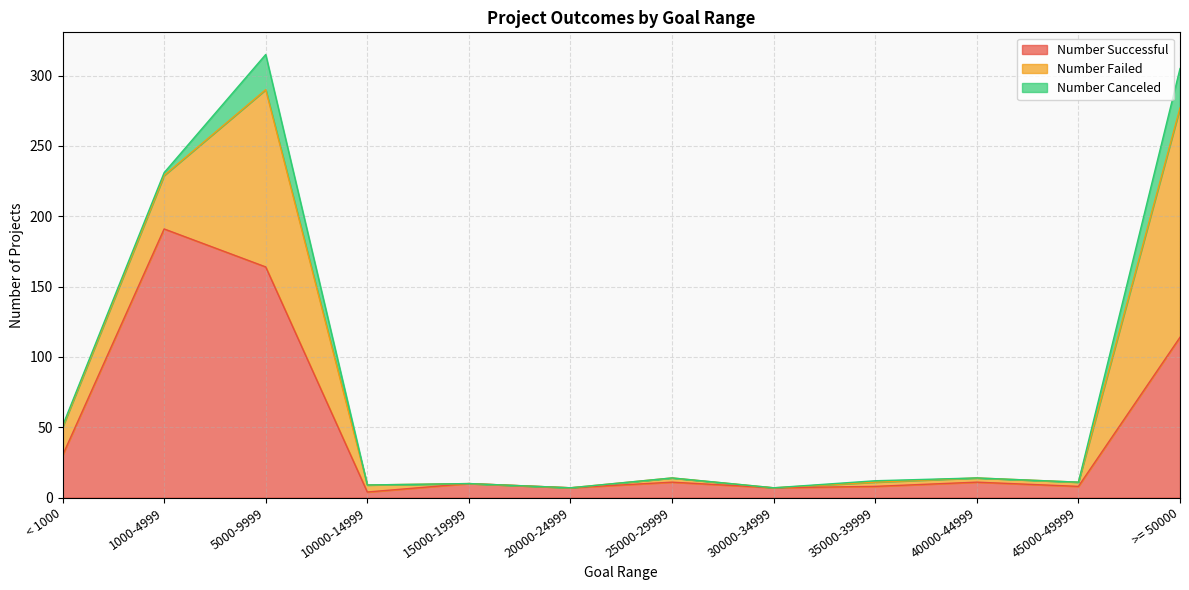

At which label does Number Successful first exceed 11?

< 1000